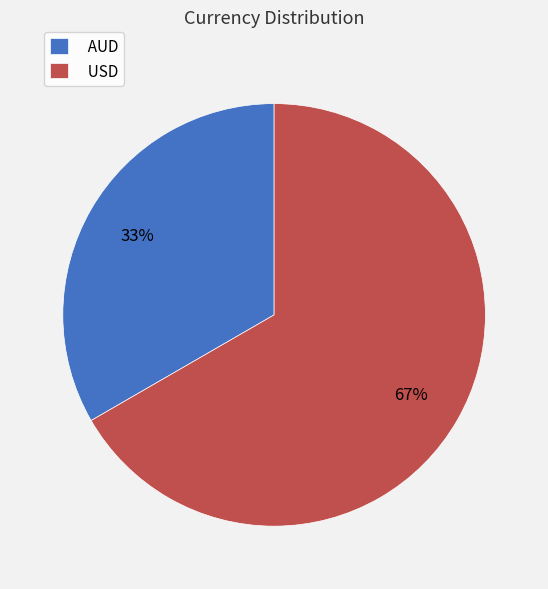

Is the sum of AUD and USD greater than half?

Yes